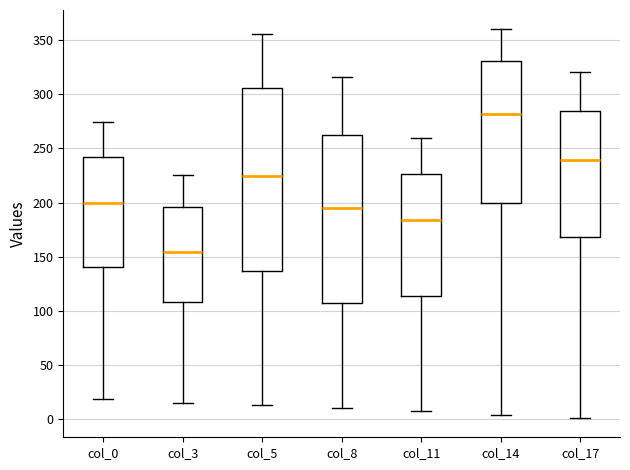

Reading left to right, read every box against the y-axis: the position of its median line, the range the box covers, and the ends of its whiskers. The values are not printed on the chart, so give them approximately, as read against the axis.

col_0: median 200, box 140 to 240, whiskers 20 to 275
col_3: median 155, box 110 to 195, whiskers 15 to 225
col_5: median 225, box 135 to 305, whiskers 15 to 355
col_8: median 195, box 105 to 260, whiskers 10 to 315
col_11: median 185, box 115 to 225, whiskers 5 to 260
col_14: median 280, box 200 to 330, whiskers 5 to 360
col_17: median 240, box 170 to 285, whiskers 0 to 320